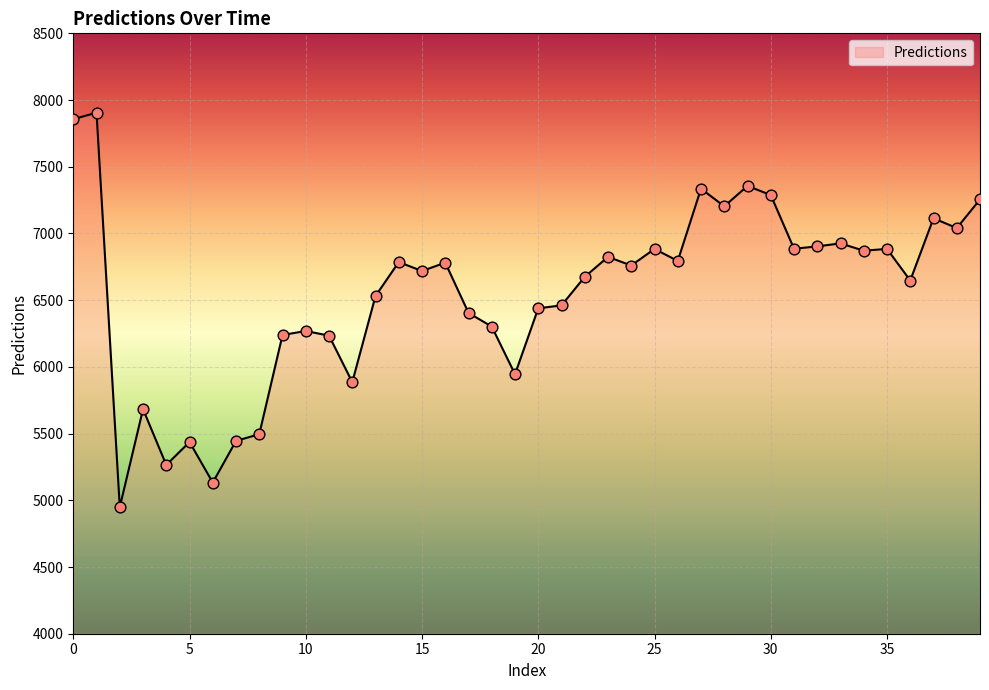

What is the smallest value displayed?

4948.3